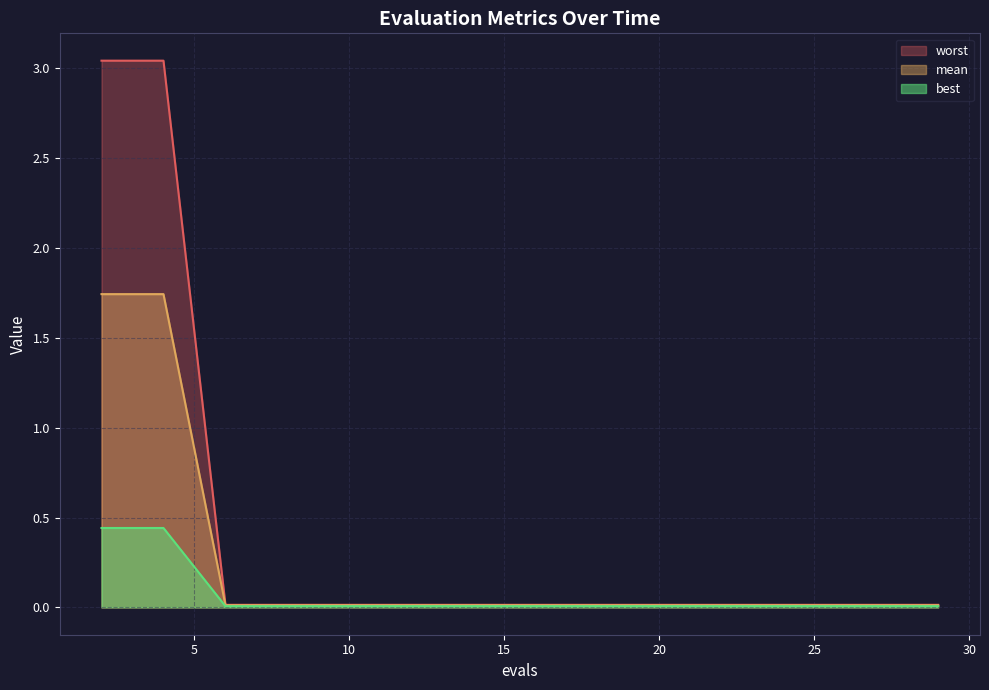

Rank the series at 29 from lowest to highest value.

worst, best, mean